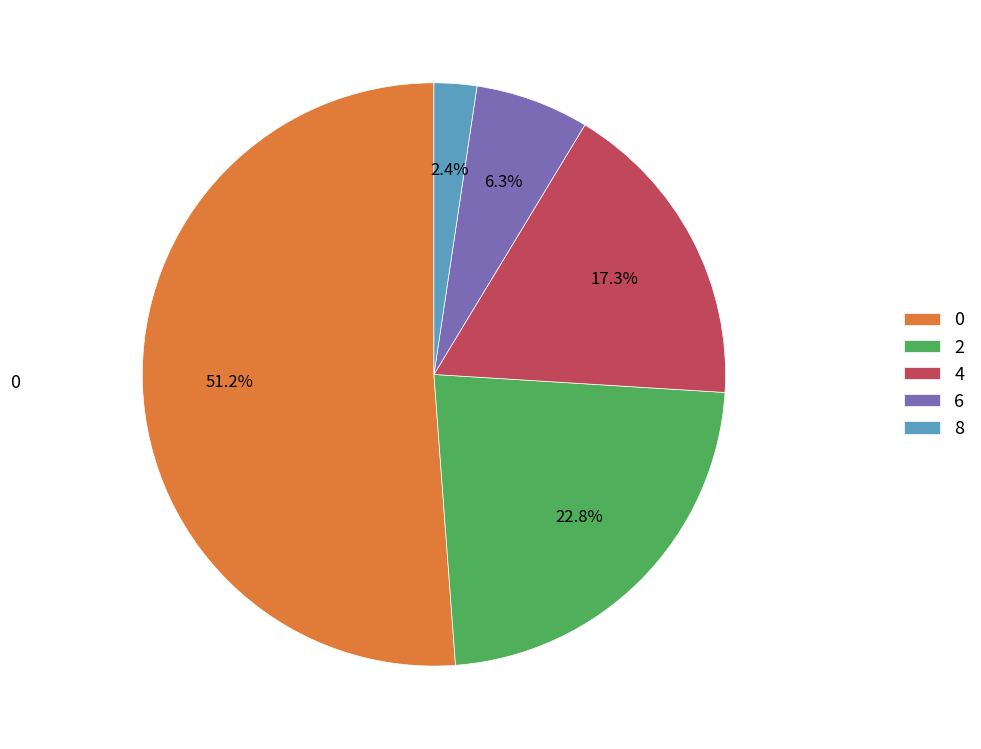

The 0 slice represents 11% of the pie. True or false?

False